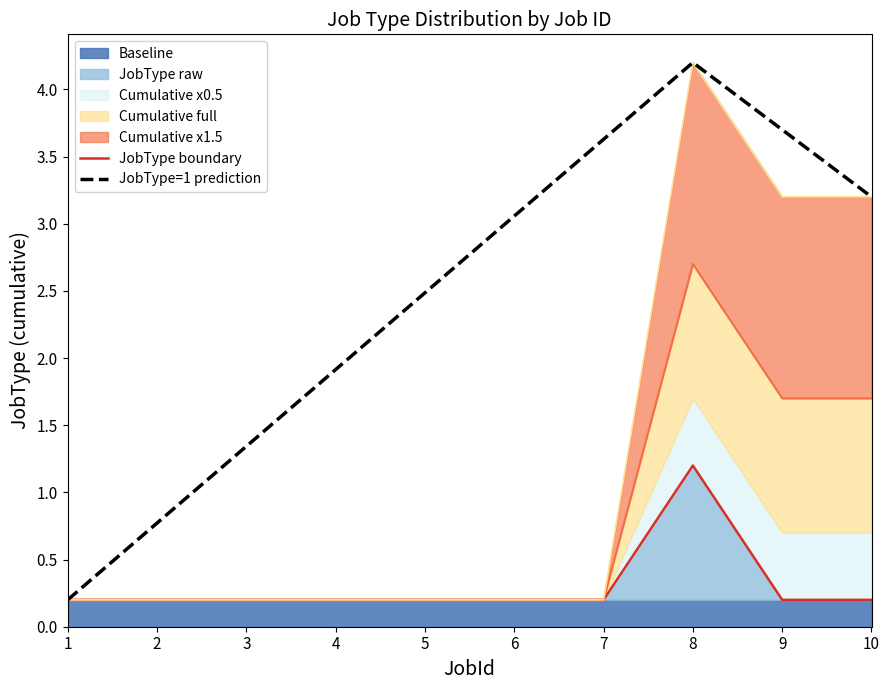

What is the value of the JobType boundary point at the 3rd from the left?

0.2